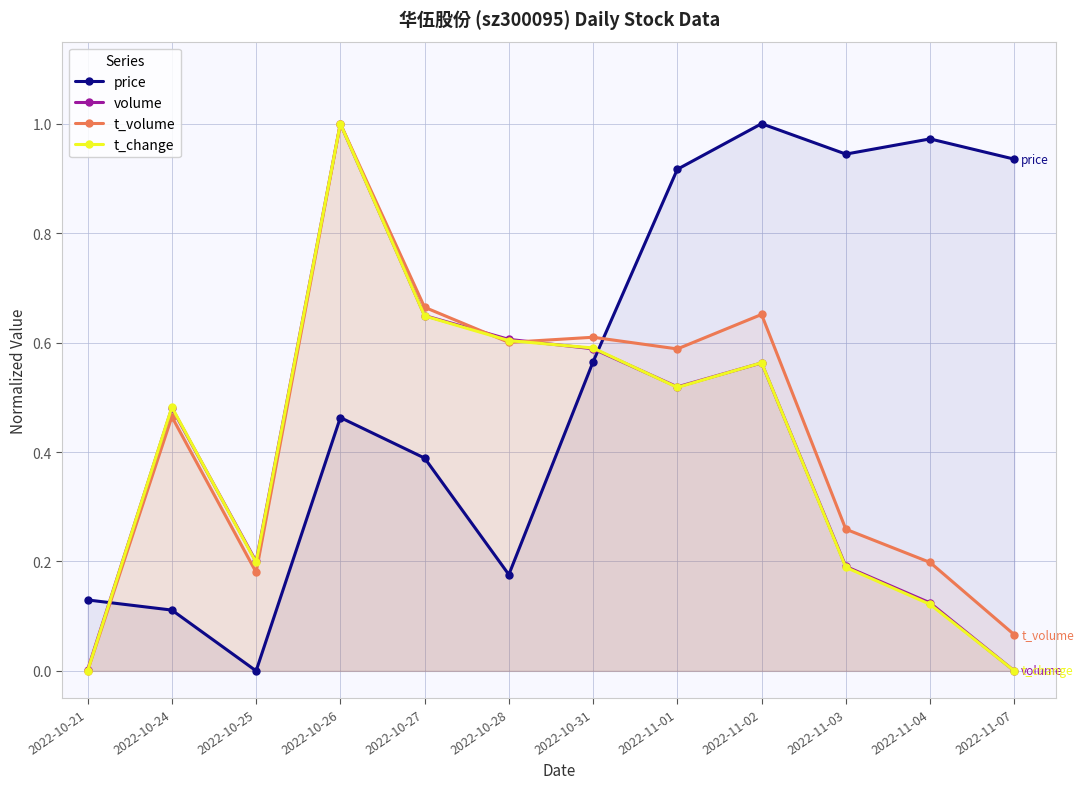

Which series changed the most between 2022-11-02 and 2022-11-07?

t_volume